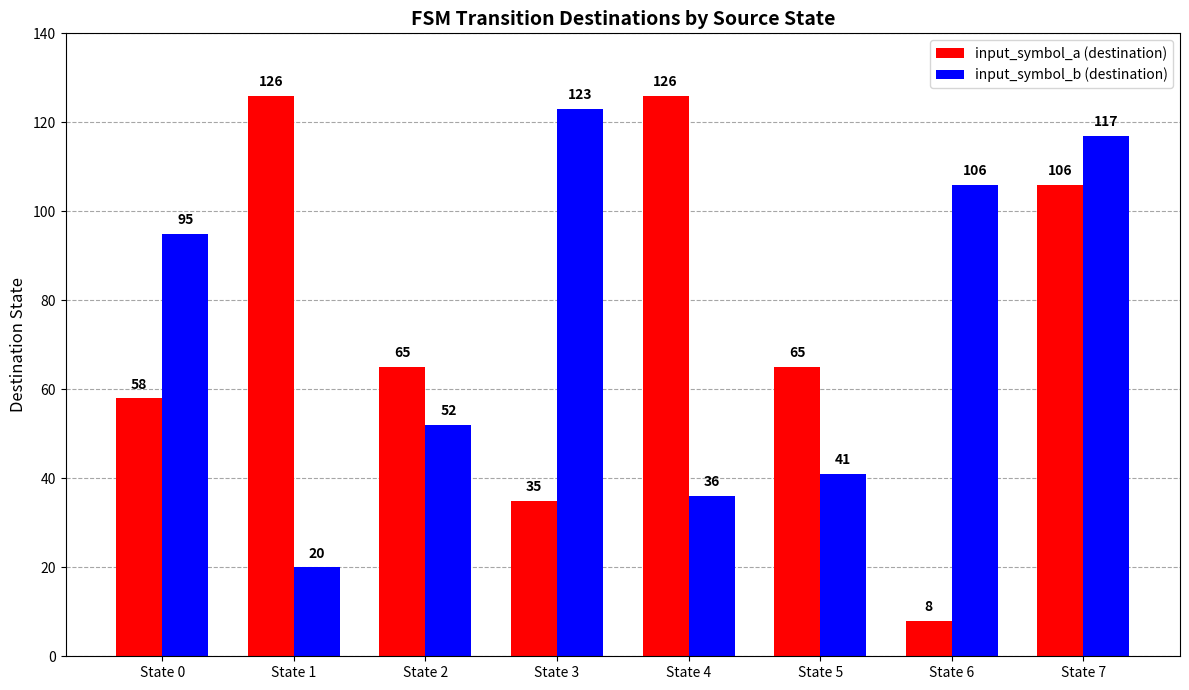

Does the chart contain any negative values?

No